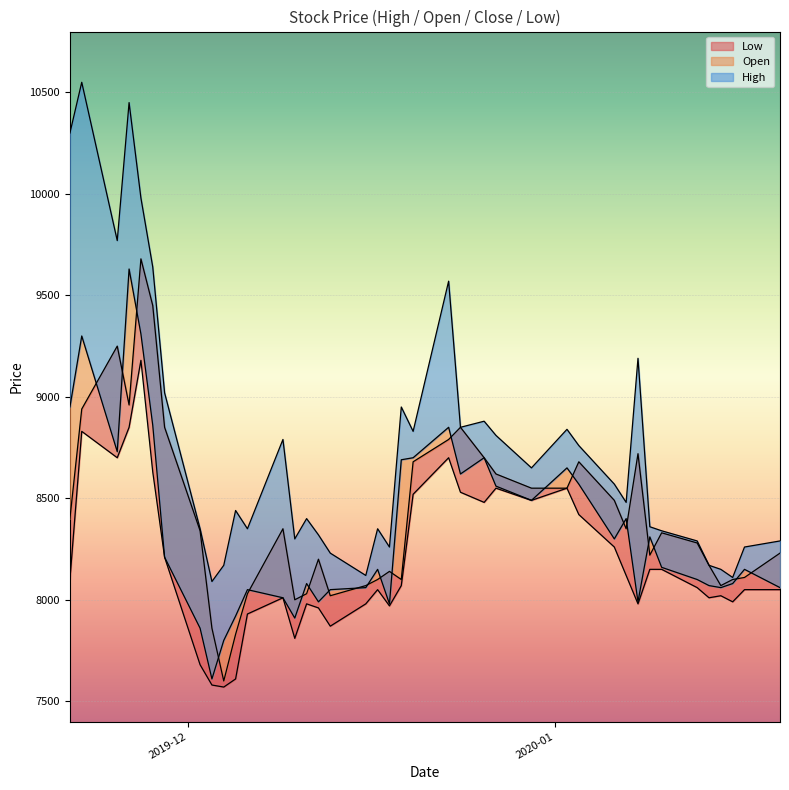

Which series has the largest range (max minus min)?

High